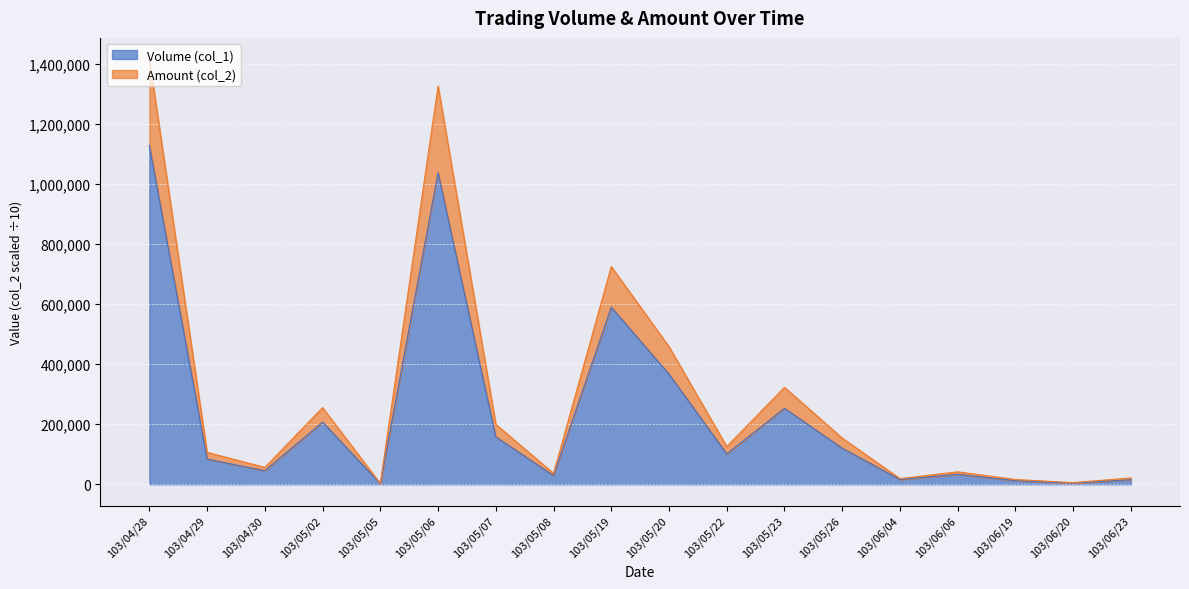

Is it true that Amount (col_2) equals 106348 at 103/04/29?

True